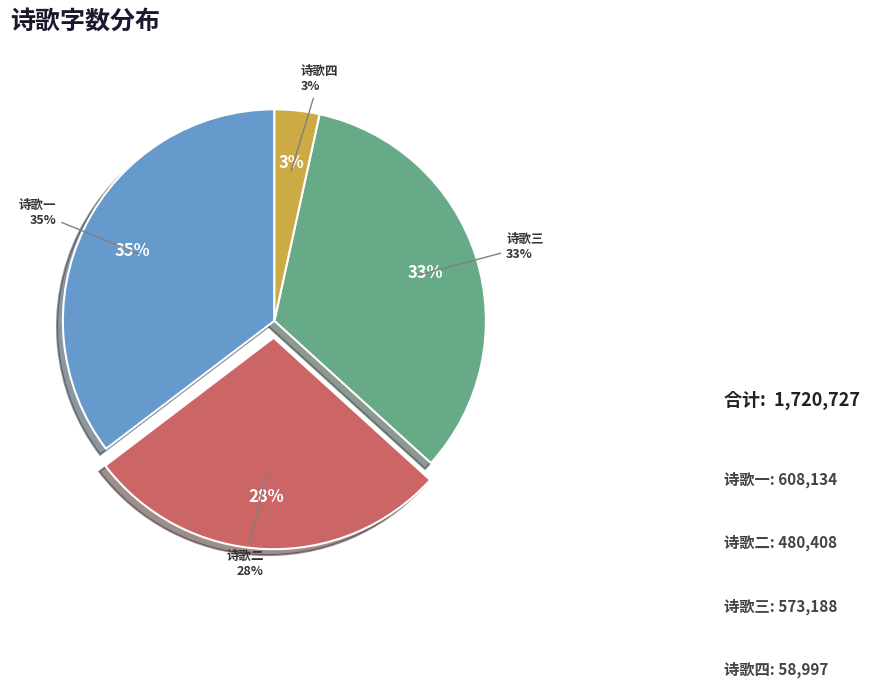

True or false: 三月十八日与亨甫归自城西并玉河而北见宫树参差山日隐映时已薄暮无人声独二骑云 accounts for 19% of the total.

False